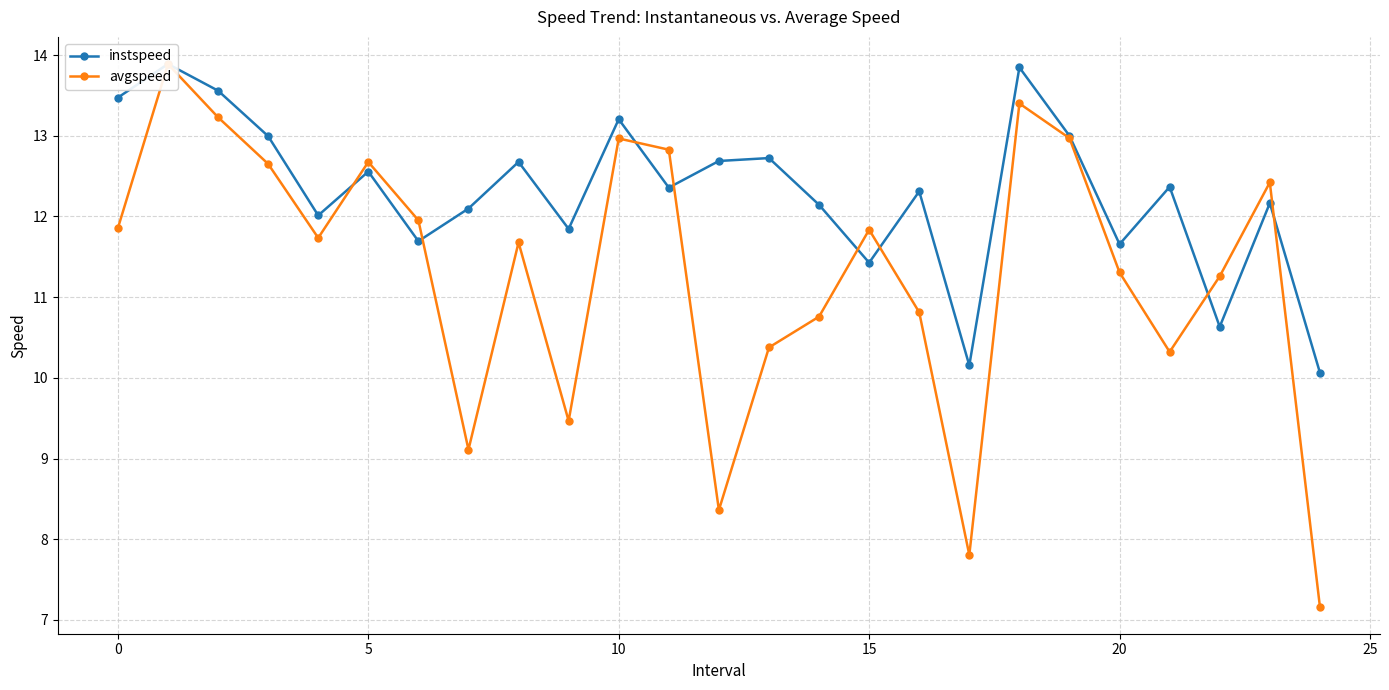

Is the value of avgspeed at 9 greater than the value of instspeed at 8?

No